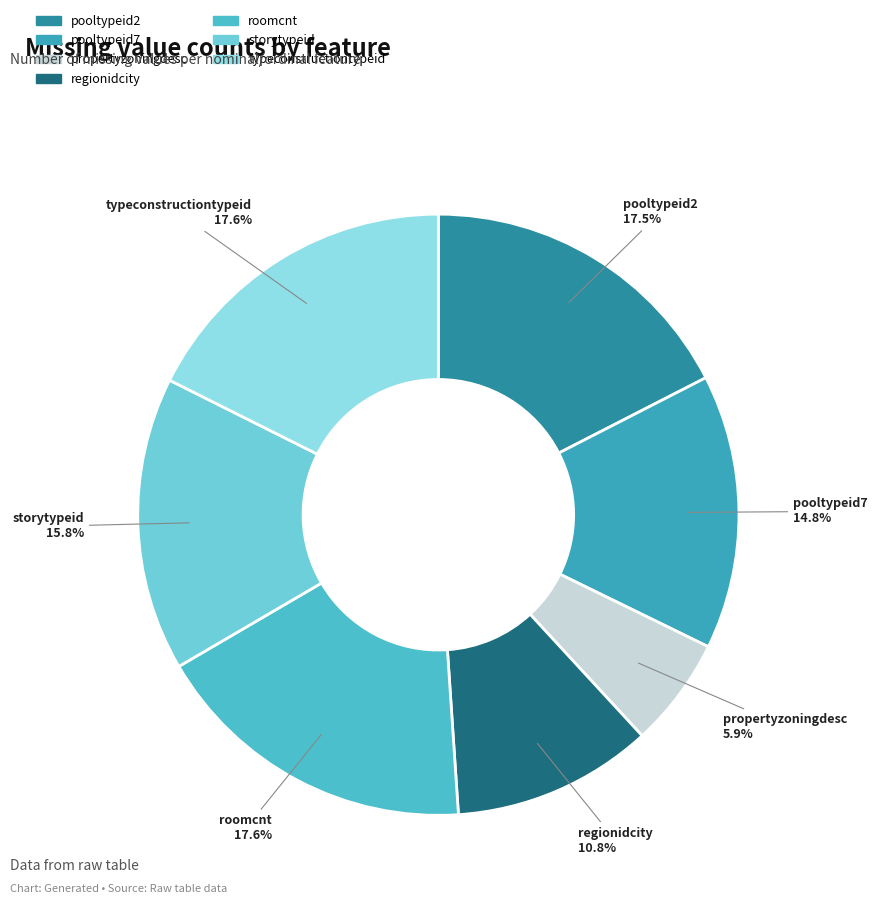

Is pooltypeid2 the majority of the pie?

No